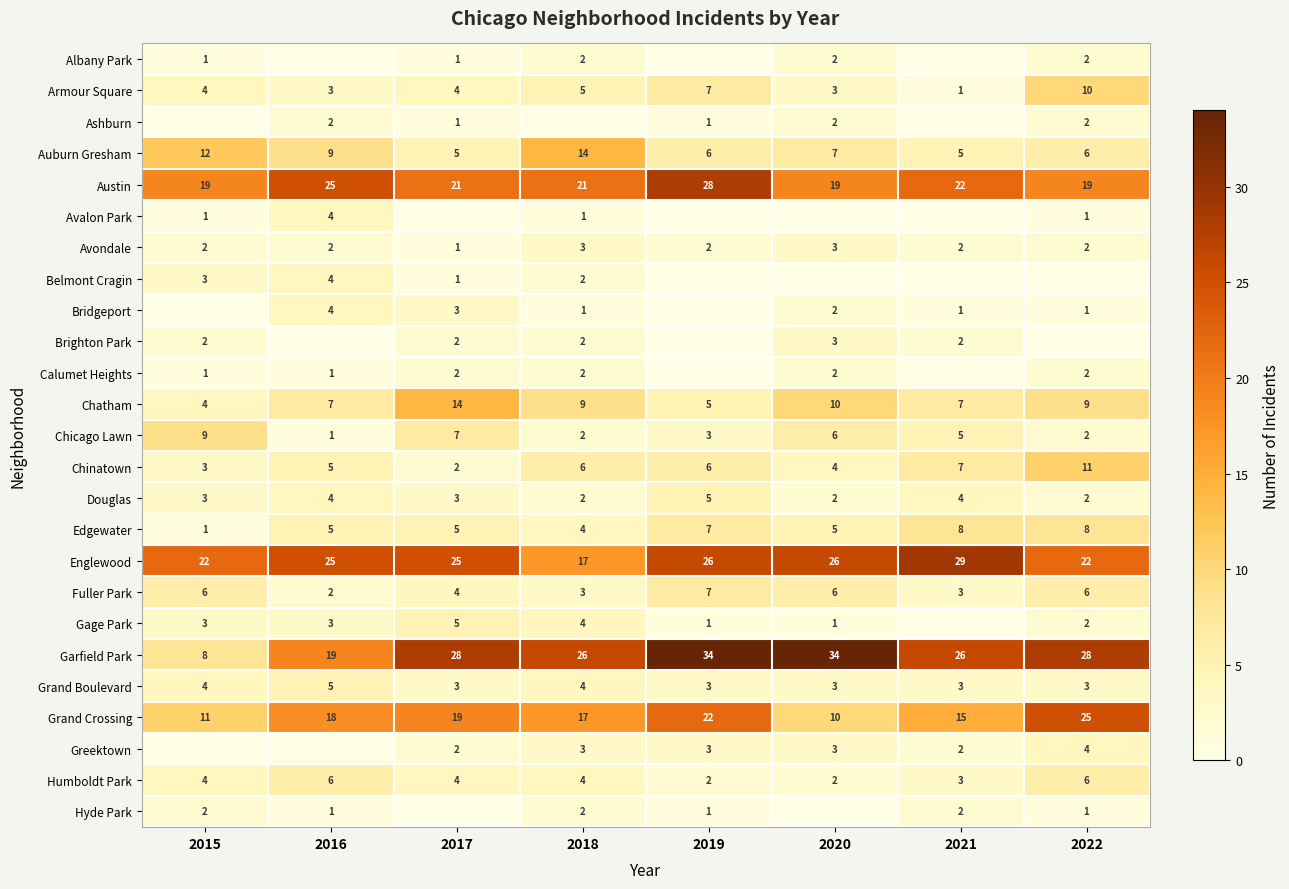

Where is Edgewater nearest to the value 4?

2018